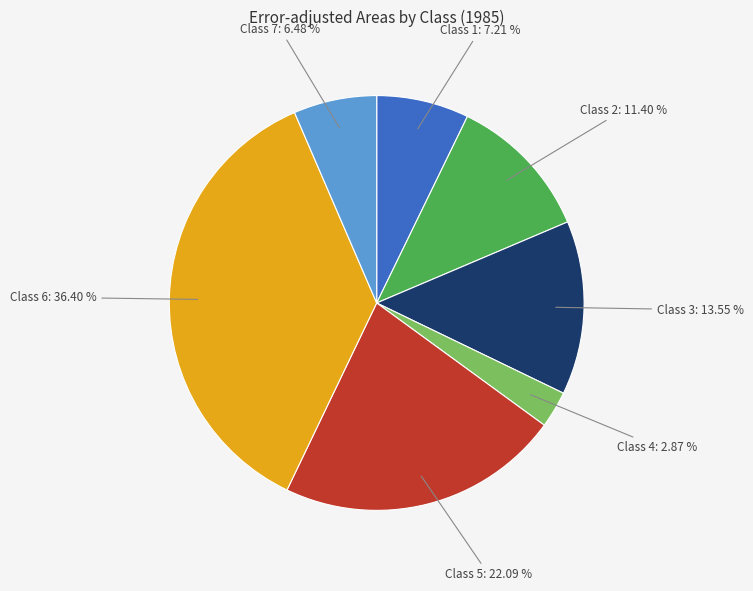

Is there any slice that represents more than half of the pie?

No